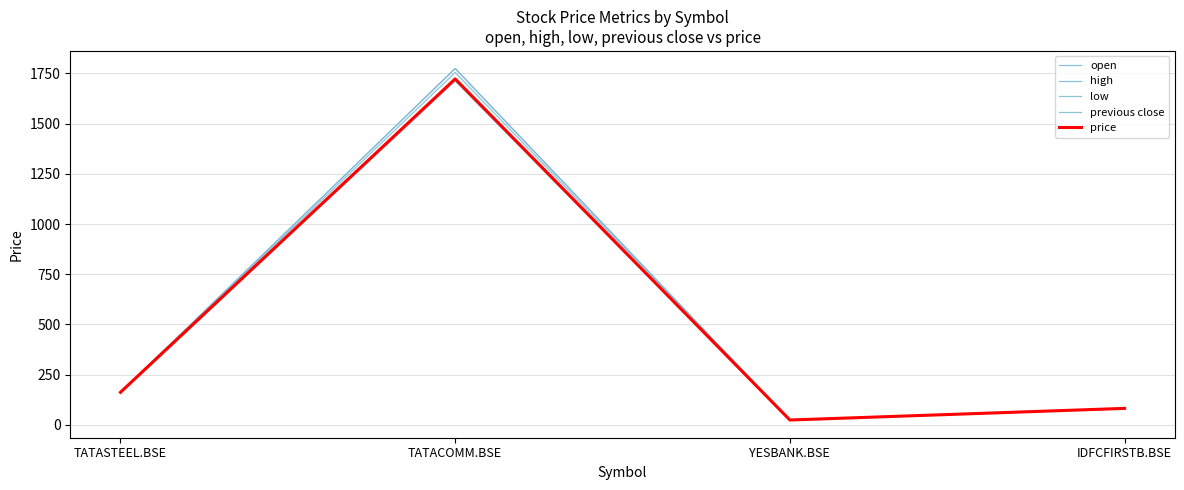

True or false: high and price cross at least once.

False